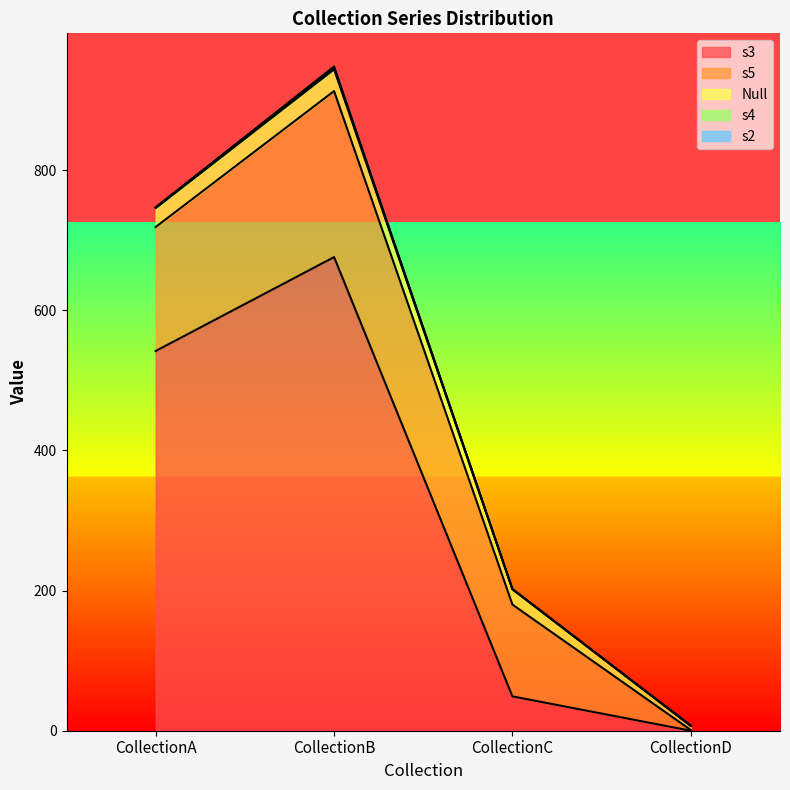

How many values in s3 are above zero?

3